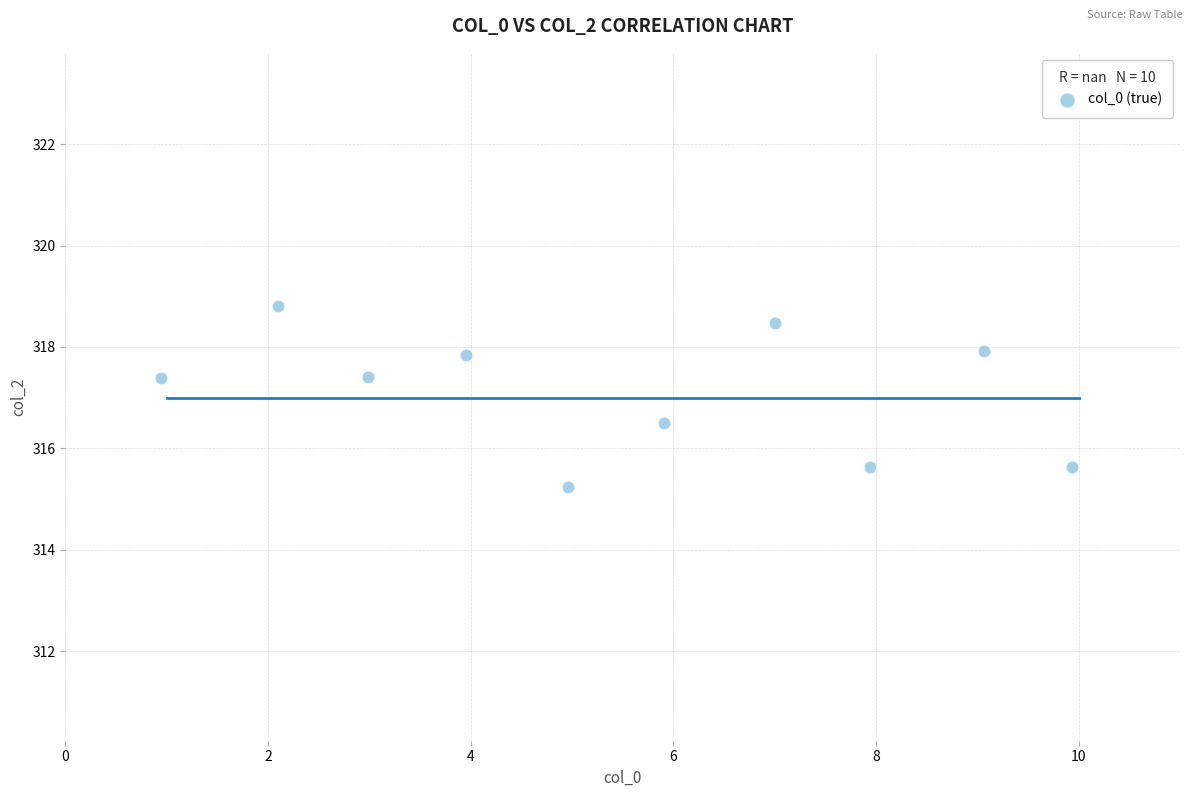

What is the range of X values (max minus min)?

9.0